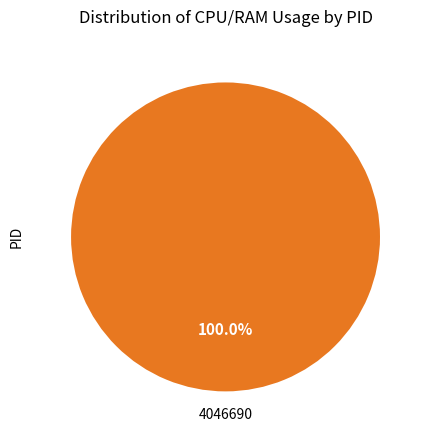

Does any single category account for the majority?

Yes